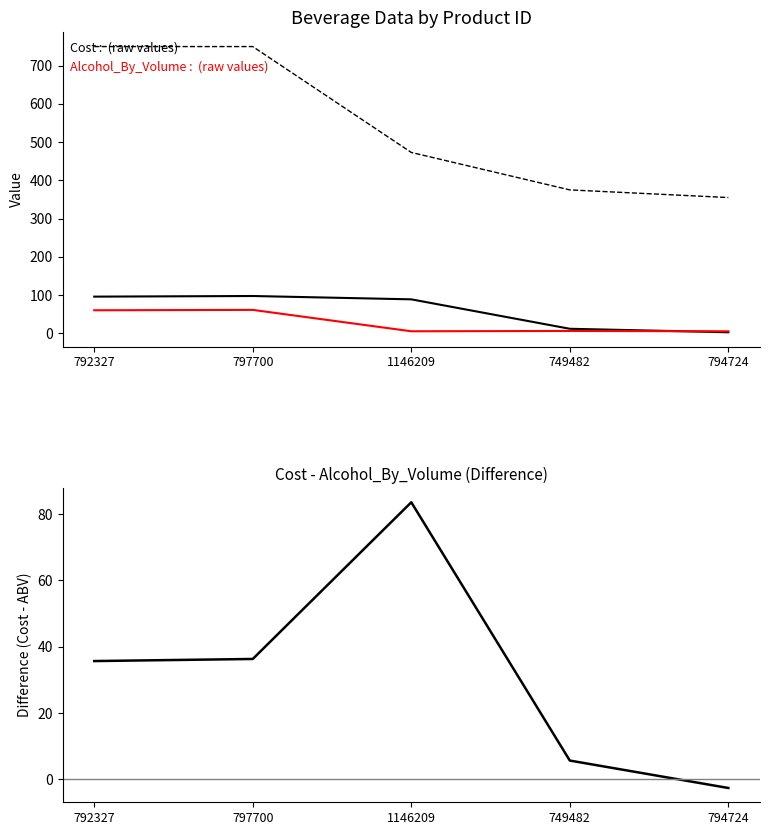

At how many categories does at least one series exceed 130?

5